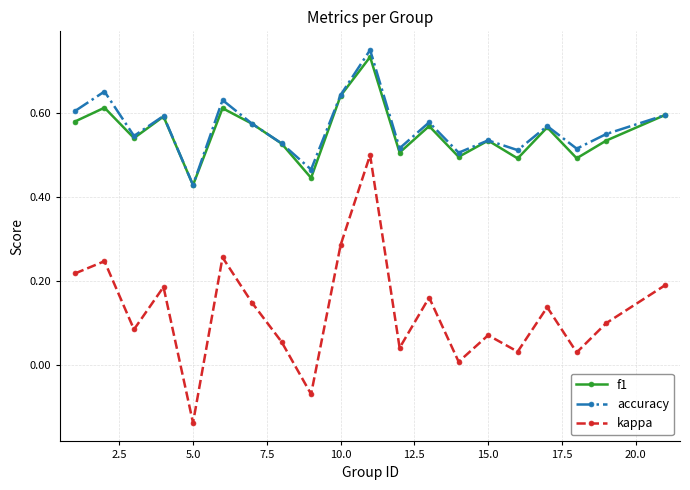

At how many categories does at least one series exceed 0?

20